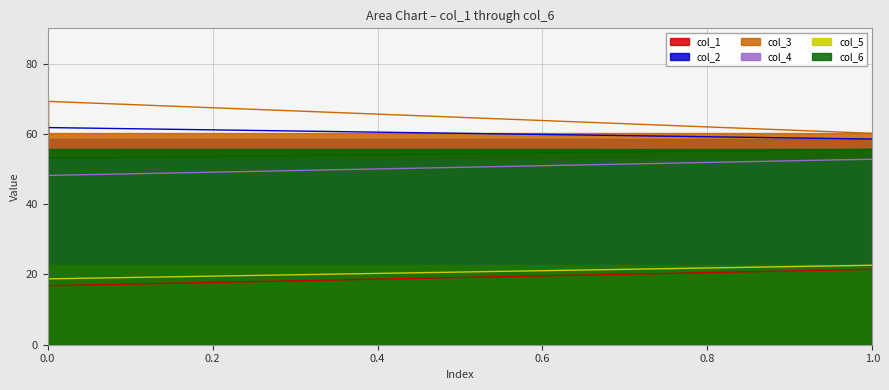

Does the chart have visible grid lines?

Yes